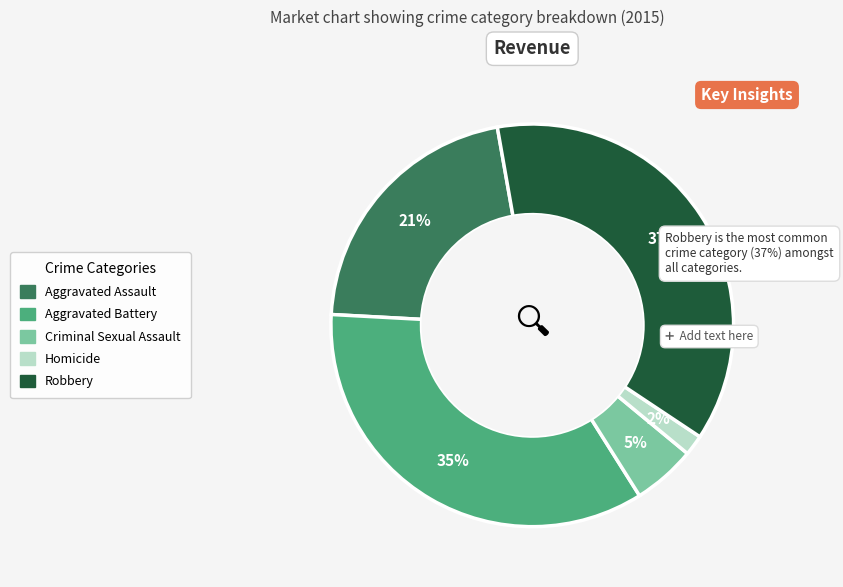

How many slices are in this pie chart?

5